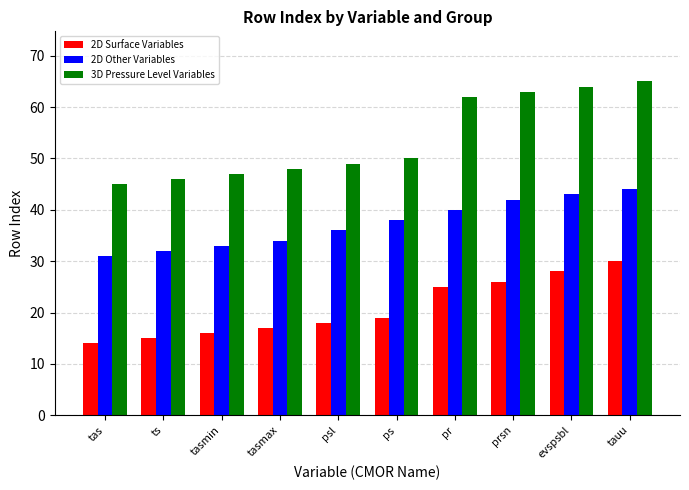

What is the spread (max minus min) of values at psl?

31